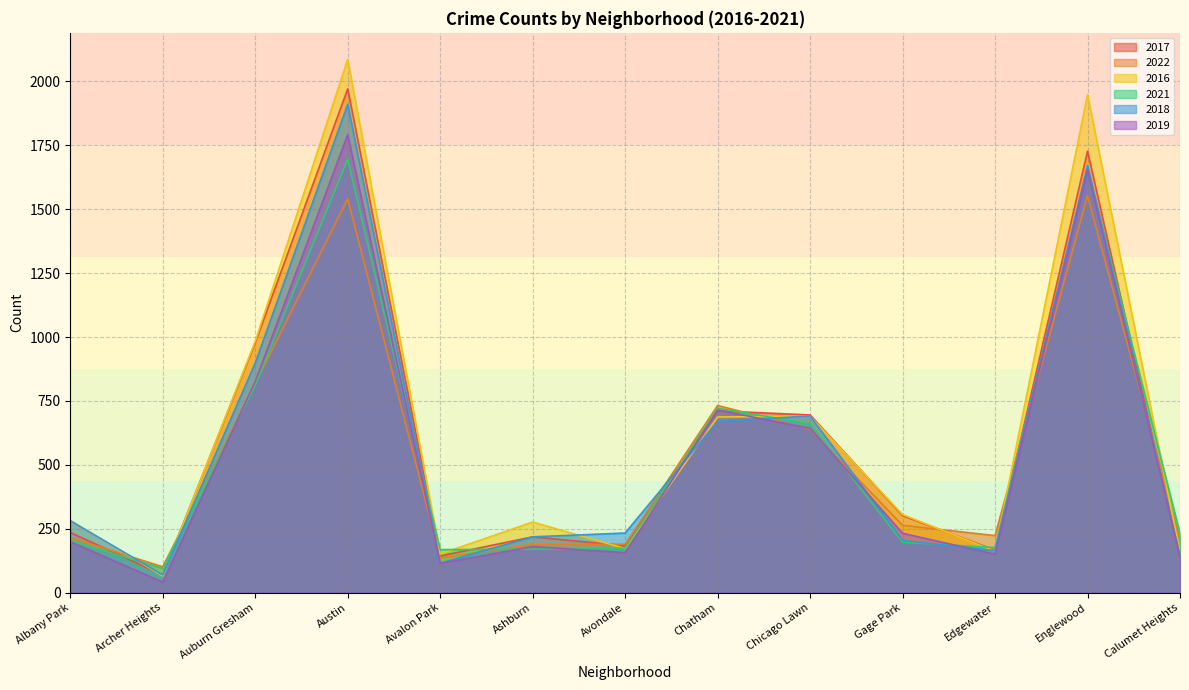

What is the label of the 8th point from the left?

Chatham